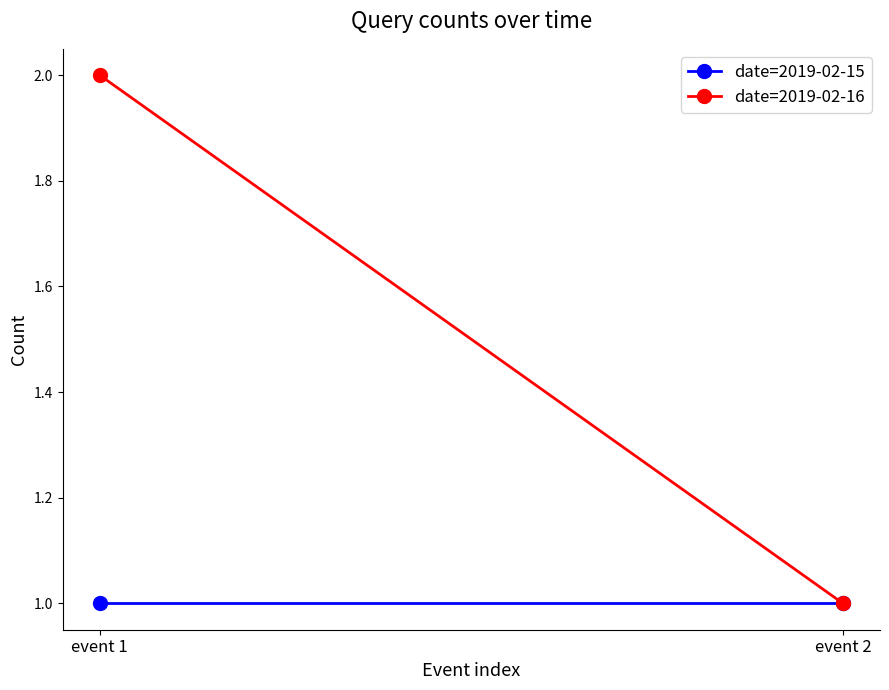

What is the minimum value for date=2019-02-16?

1